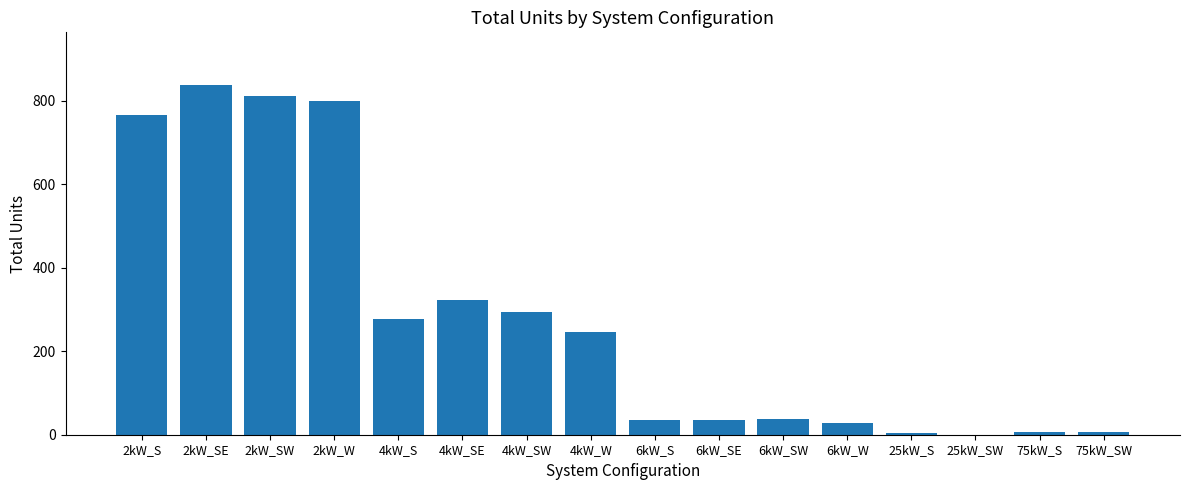

The value at 4kW_SE is 323. True or false?

True